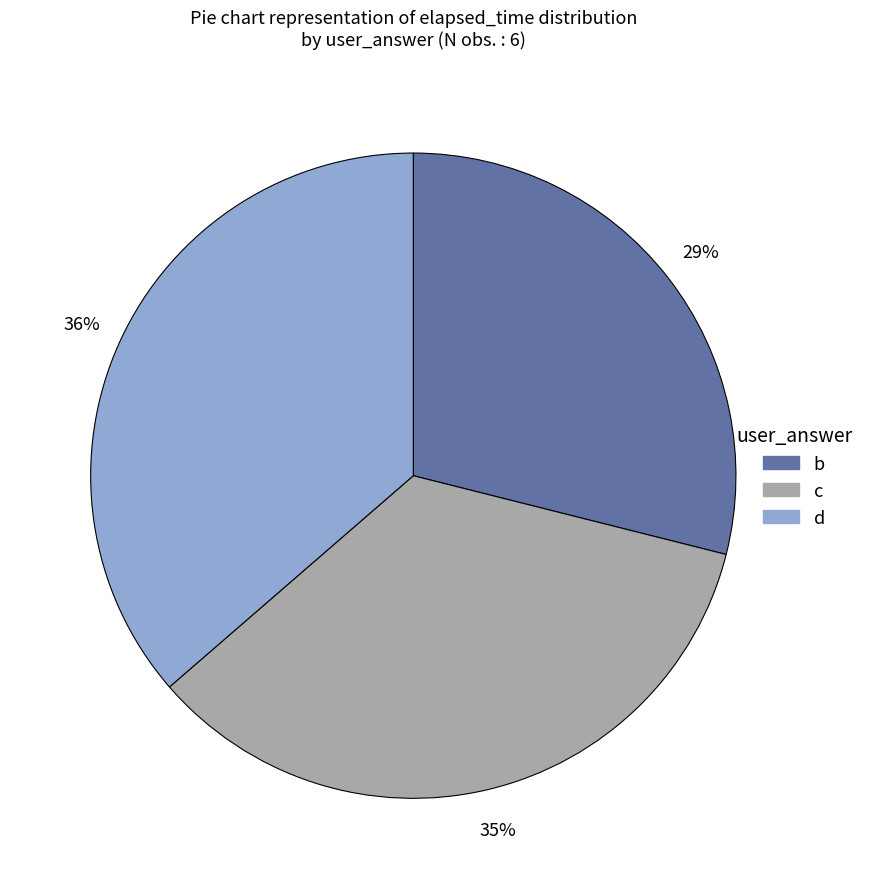

Is there any slice that represents more than half of the pie?

No